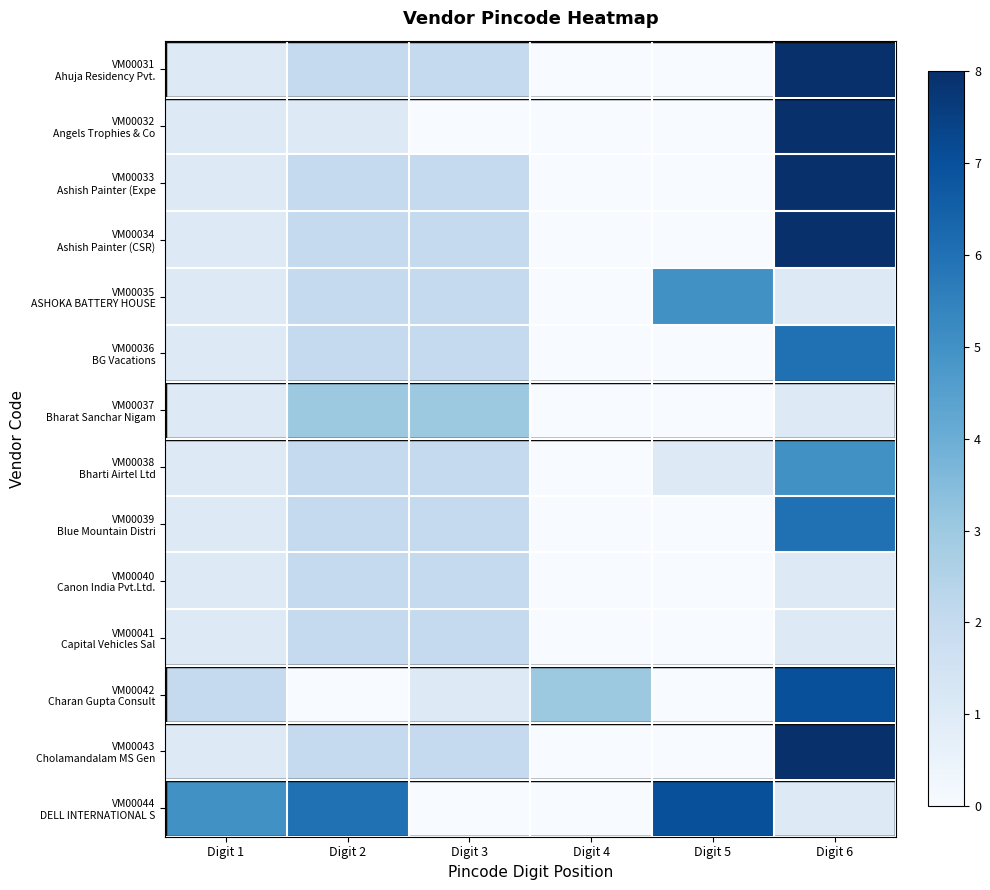

Reading left to right, what are all the values shown in this chart?

row_0: Digit 1=1	Digit 2=2	Digit 3=2	Digit 4=0	Digit 5=0	Digit 6=8
row_1: Digit 1=1	Digit 2=1	Digit 3=0	Digit 4=0	Digit 5=0	Digit 6=8
row_2: Digit 1=1	Digit 2=2	Digit 3=2	Digit 4=0	Digit 5=0	Digit 6=8
row_3: Digit 1=1	Digit 2=2	Digit 3=2	Digit 4=0	Digit 5=0	Digit 6=8
row_4: Digit 1=1	Digit 2=2	Digit 3=2	Digit 4=0	Digit 5=5	Digit 6=1
row_5: Digit 1=1	Digit 2=2	Digit 3=2	Digit 4=0	Digit 5=0	Digit 6=6
row_6: Digit 1=1	Digit 2=3	Digit 3=3	Digit 4=0	Digit 5=0	Digit 6=1
row_7: Digit 1=1	Digit 2=2	Digit 3=2	Digit 4=0	Digit 5=1	Digit 6=5
row_8: Digit 1=1	Digit 2=2	Digit 3=2	Digit 4=0	Digit 5=0	Digit 6=6
row_9: Digit 1=1	Digit 2=2	Digit 3=2	Digit 4=0	Digit 5=0	Digit 6=1
row_10: Digit 1=1	Digit 2=2	Digit 3=2	Digit 4=0	Digit 5=0	Digit 6=1
row_11: Digit 1=2	Digit 2=0	Digit 3=1	Digit 4=3	Digit 5=0	Digit 6=7
row_12: Digit 1=1	Digit 2=2	Digit 3=2	Digit 4=0	Digit 5=0	Digit 6=8
row_13: Digit 1=5	Digit 2=6	Digit 3=0	Digit 4=0	Digit 5=7	Digit 6=1